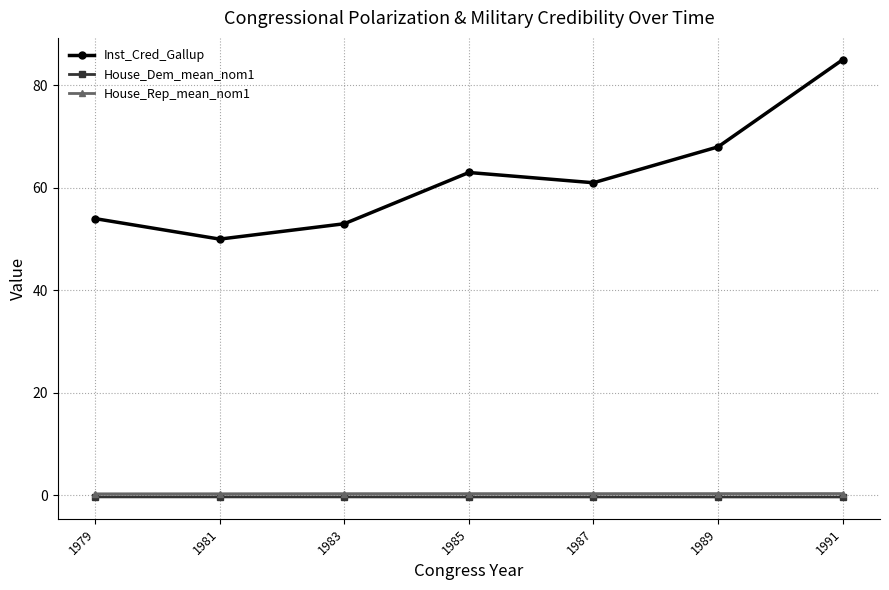

What is the maximum value shown in the chart?

85.0